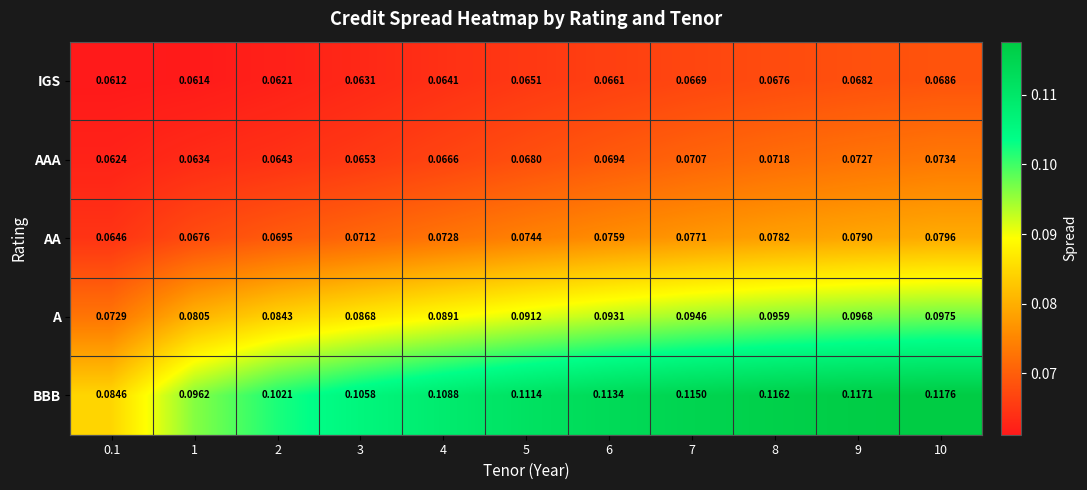

Which series has the widest spread of values?

BBB